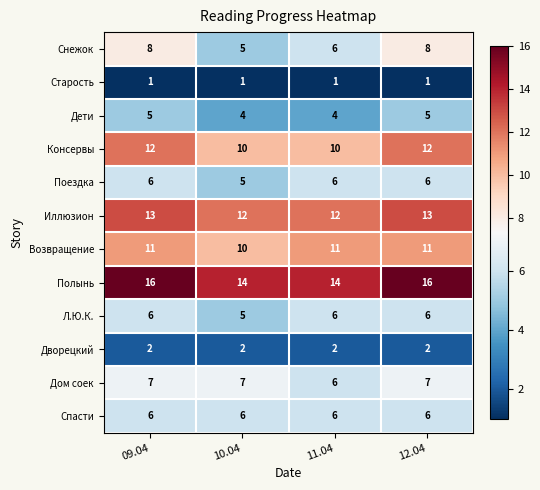

What is the minimum value shown in the chart?

1